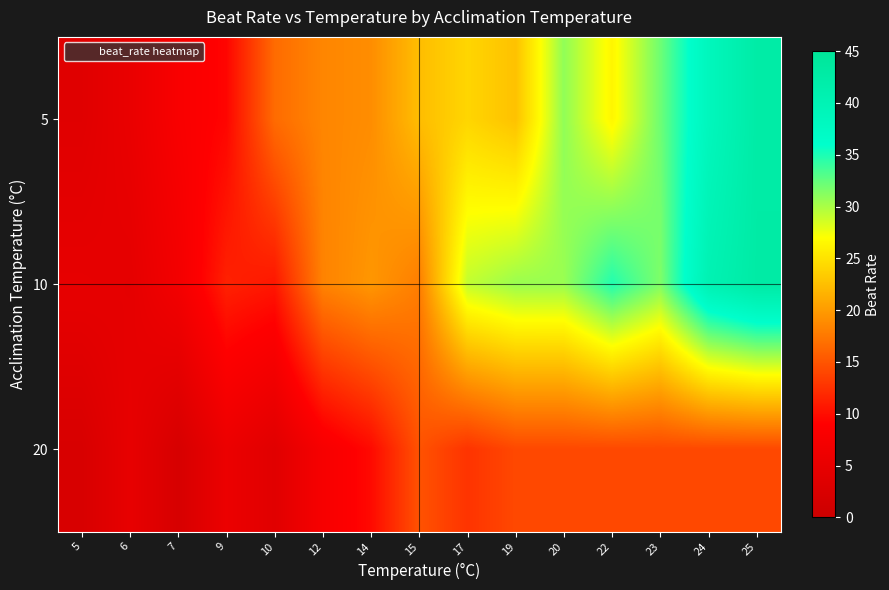

Reading right to left, extract all data points from this chart.

5: 25=42.5	24=38.6	23=32.1	22=26.4	20=30.9	19=22.7	17=24.1	15=22.4	14=19.0	12=18.5	10=16.6	9=9.4	7=8.0	6=5.4	5=3.8
10: 25=42.7	24=40.3	23=31.5	22=34.8	20=30.6	19=30.6	17=29.2	15=17.9	14=19.7	12=18.3	10=10.6	9=11.4	7=7.0	6=4.6	5=4.9
20: 25=14.1	24=14.1	23=14.1	22=14.1	20=14.1	19=14.1	17=12.7	15=14.8	14=9.7	12=7.7	10=3.8	9=5.8	7=2.1	6=5.0	5=2.2